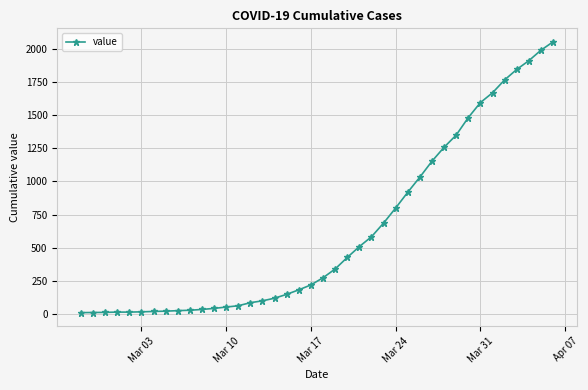

What is the sum of all values?

24835